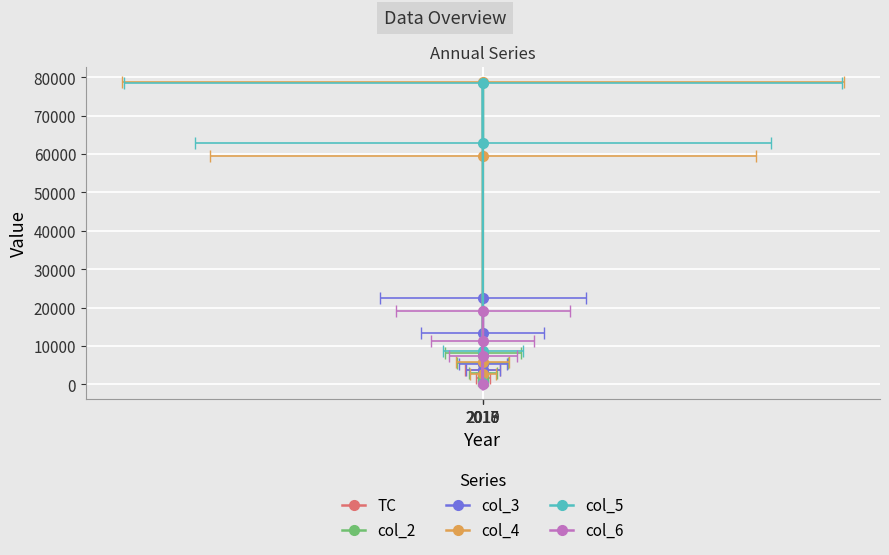

Rank the series at 2018 from highest to lowest value.

col_5, col_4, col_3, col_6, TC, col_2